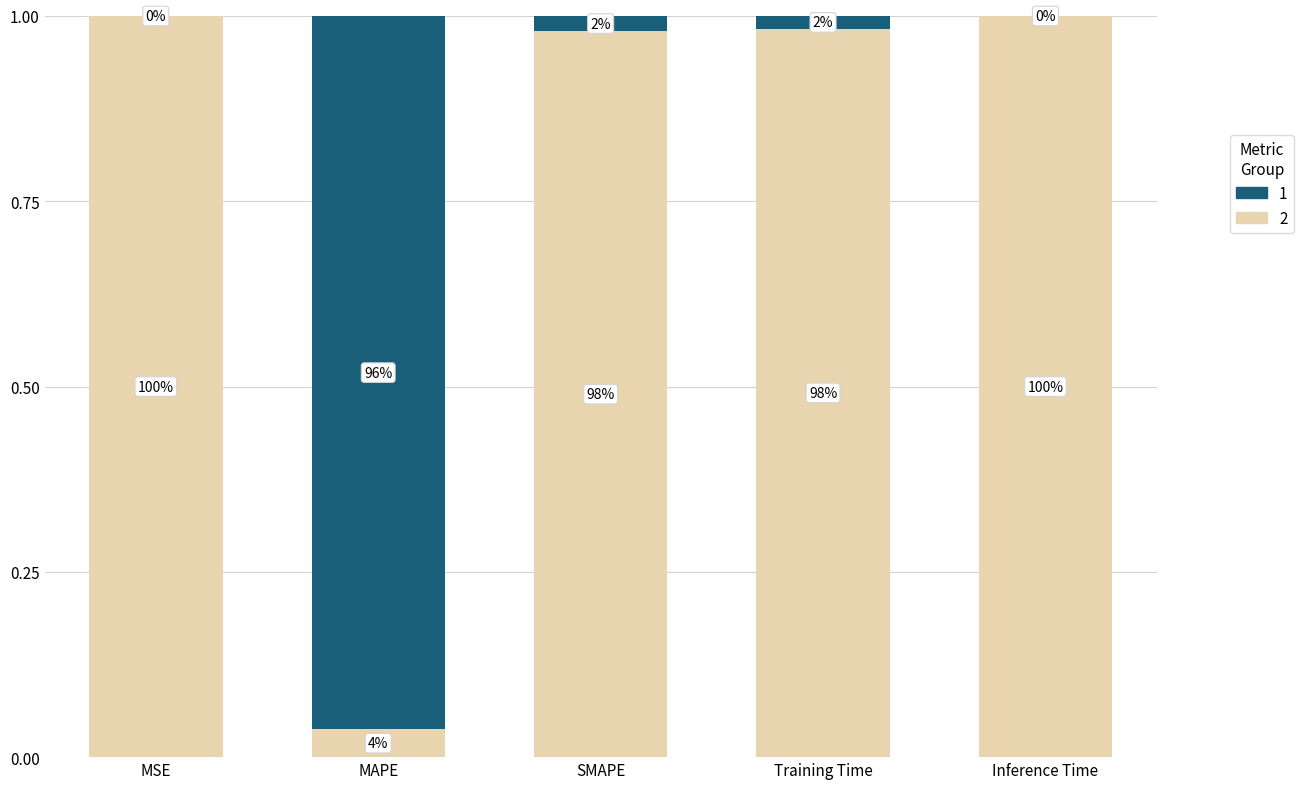

Does the chart contain stacked bars?

Yes